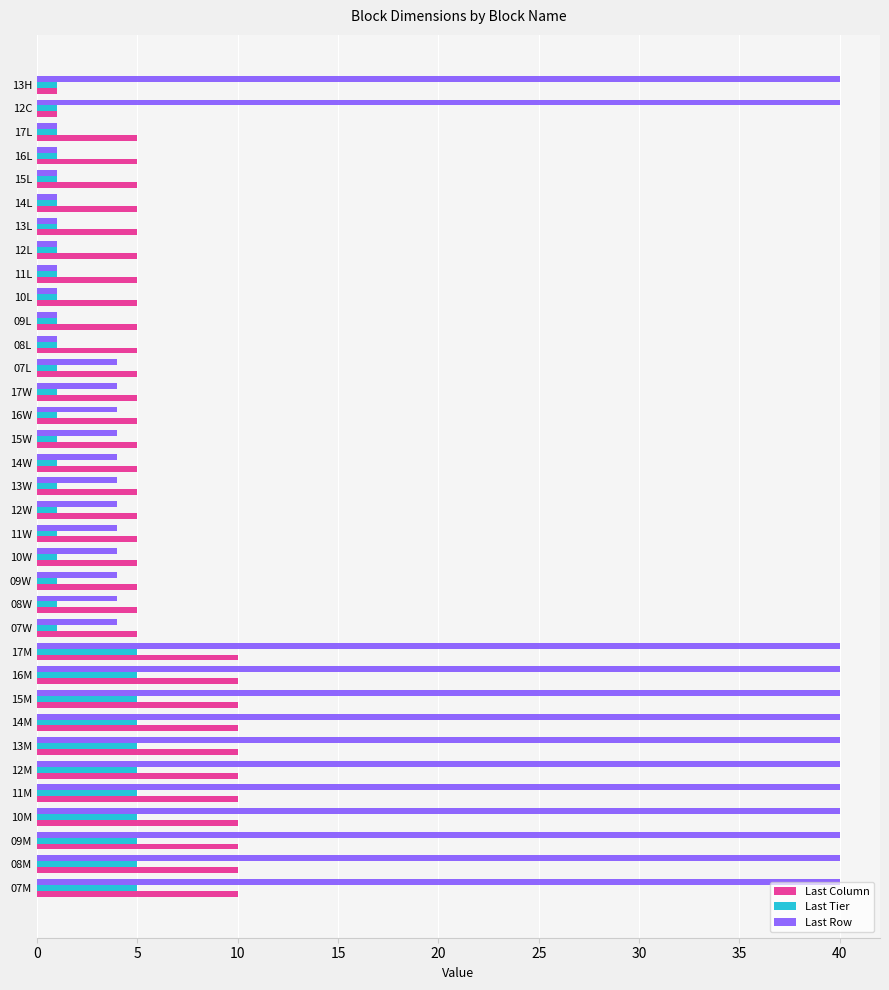

At how many categories does at least one series exceed 19?

13